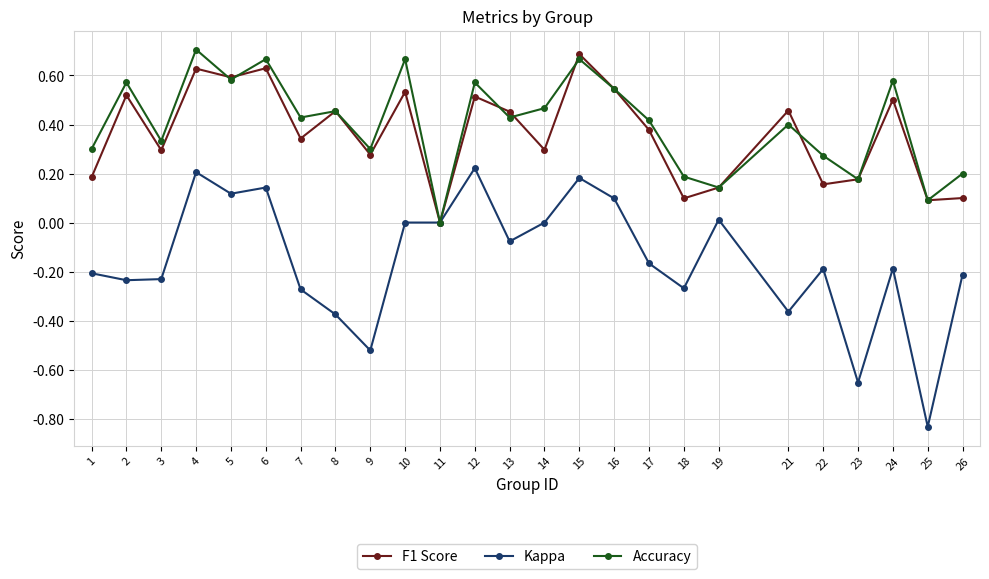

How many interior local valleys does the Accuracy series have?

9